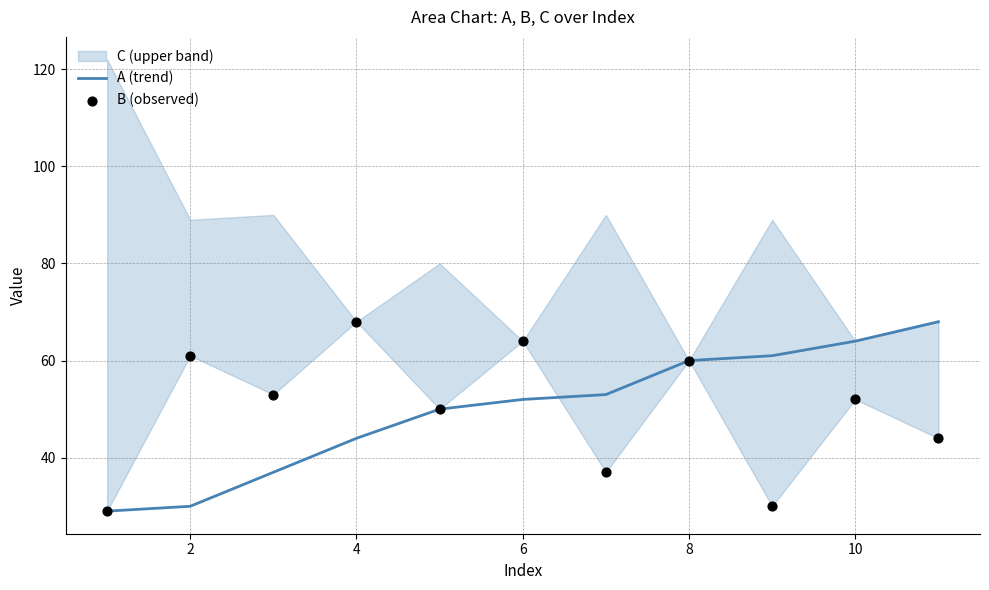

True or false: A (trend) has a value of 52 at 6.

True